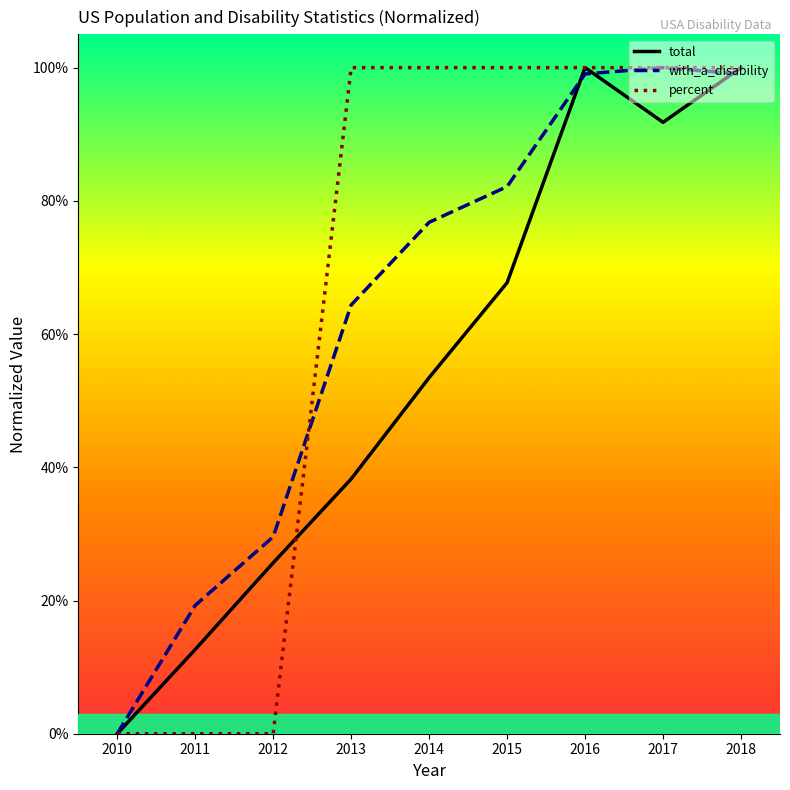

What is the value of the with_a_disability point at the 9th from the left?

1.0